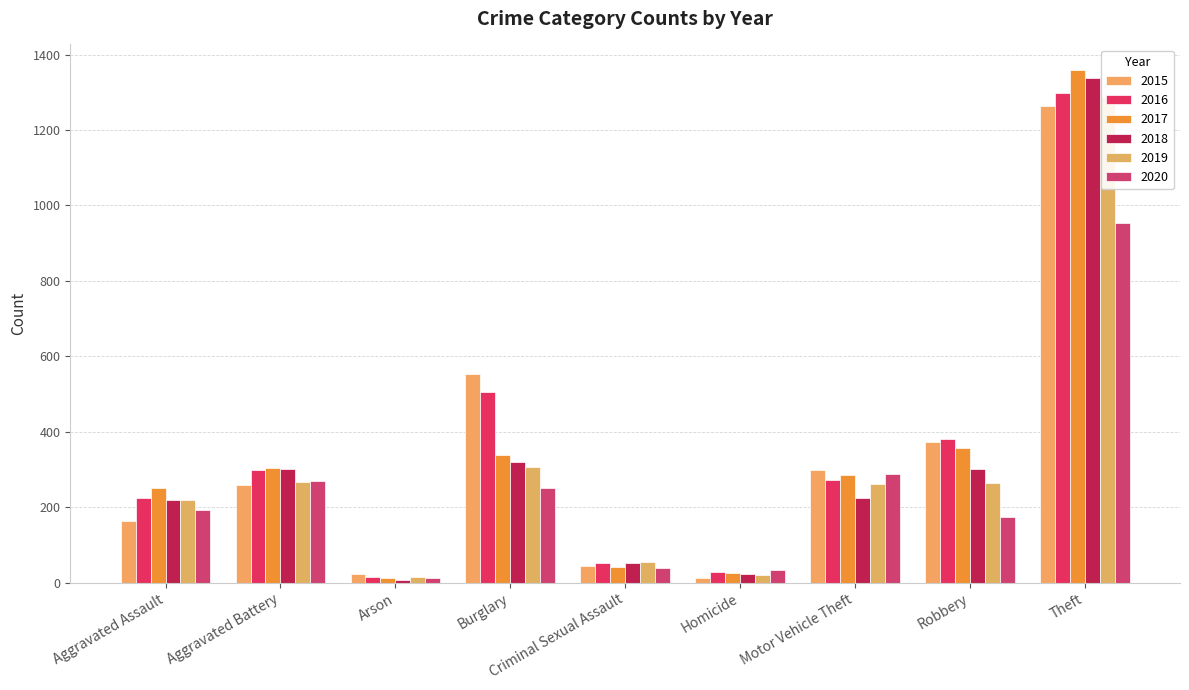

What is the average value of the 2017 series?

330